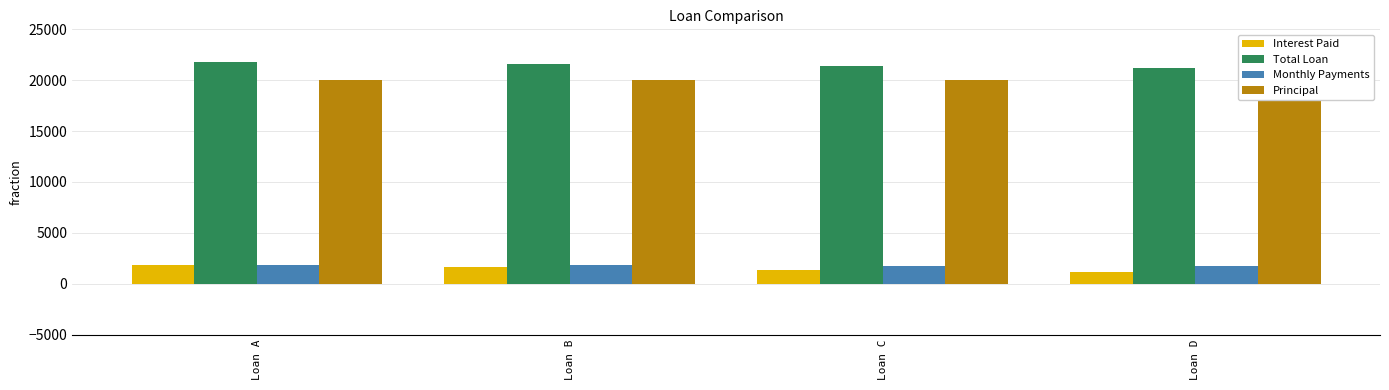

The value of Total Loan at Loan D is 8514.3. True or false?

False